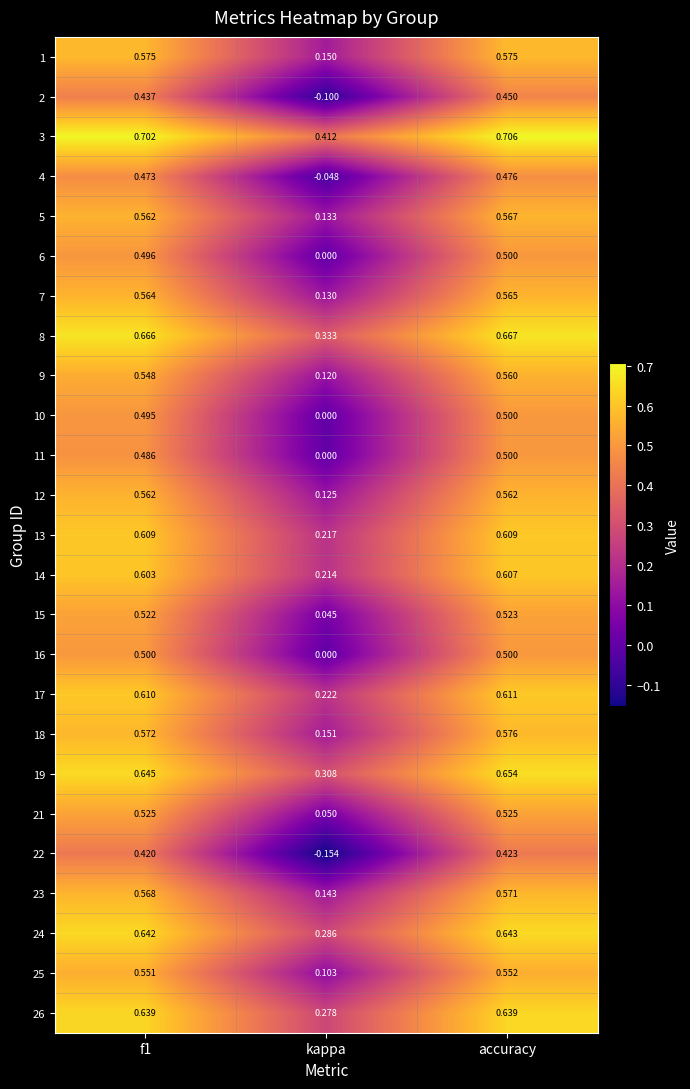

Which series changed the most between f1 and kappa?

22